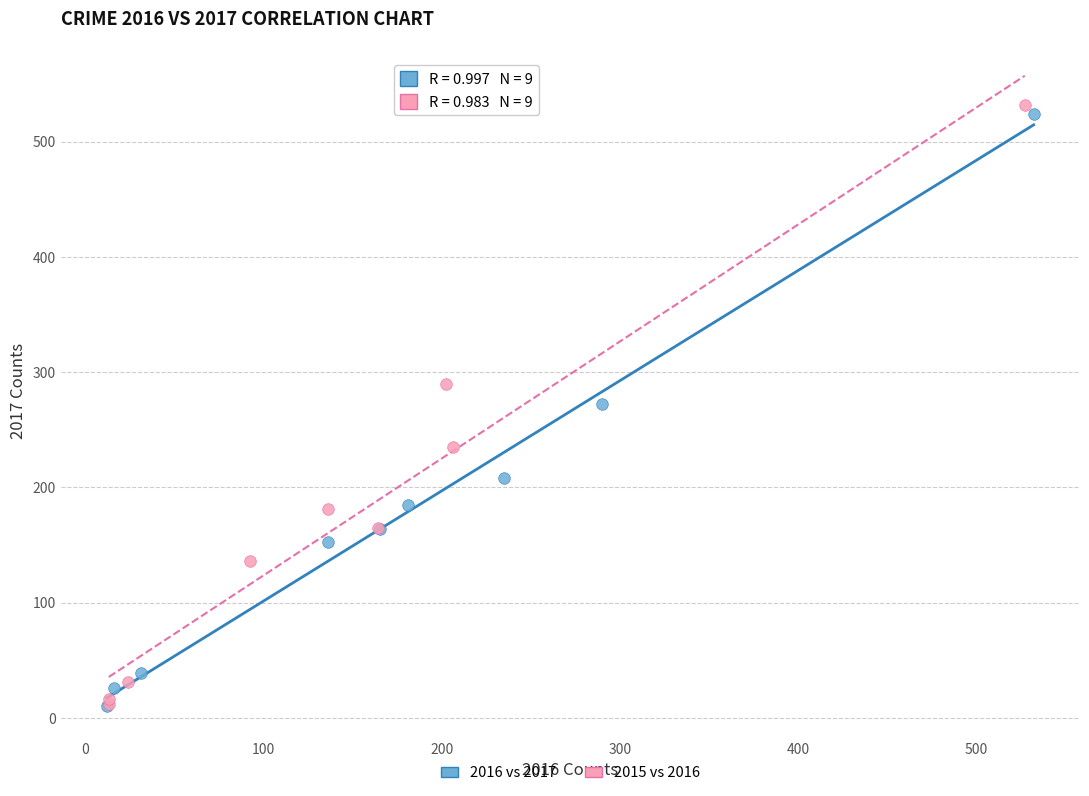

Which series has the widest spread of Y values?

2015 vs 2016